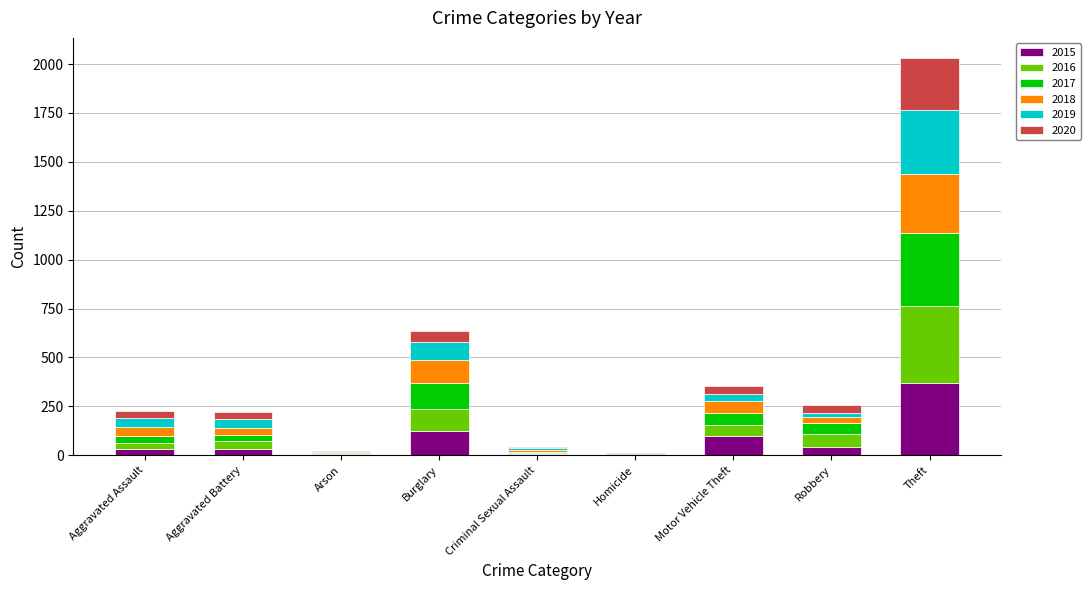

What is the highest value of the 2015 series?

369